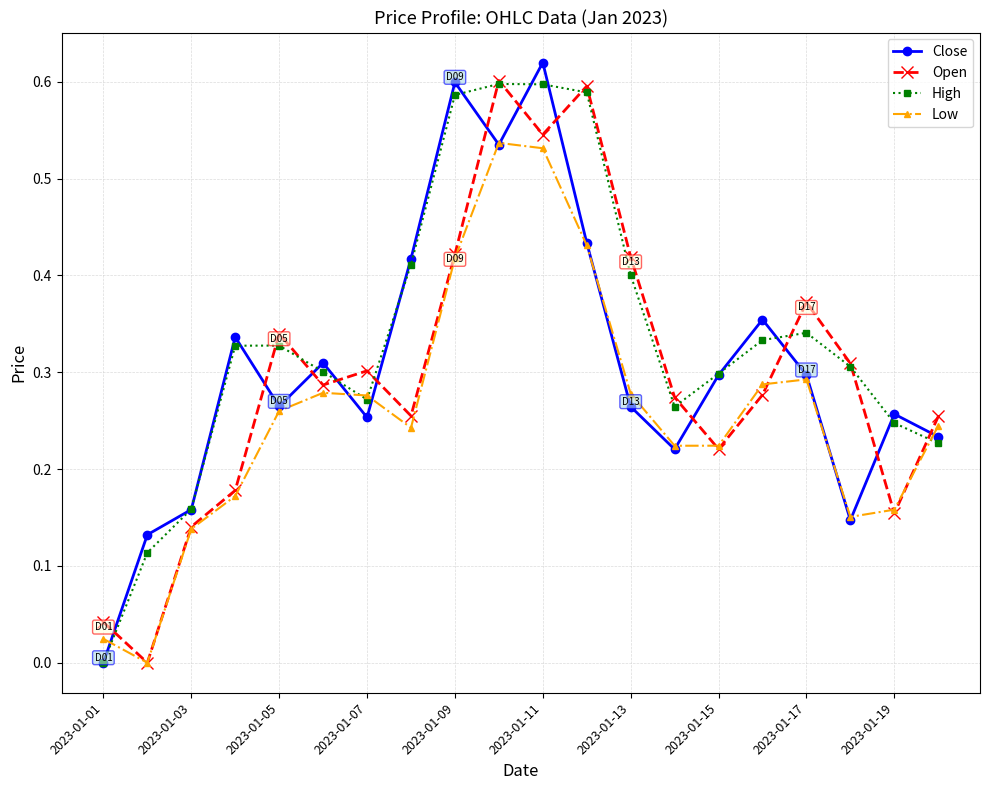

After their last crossing, which series has the higher values: Open or Close?

Open